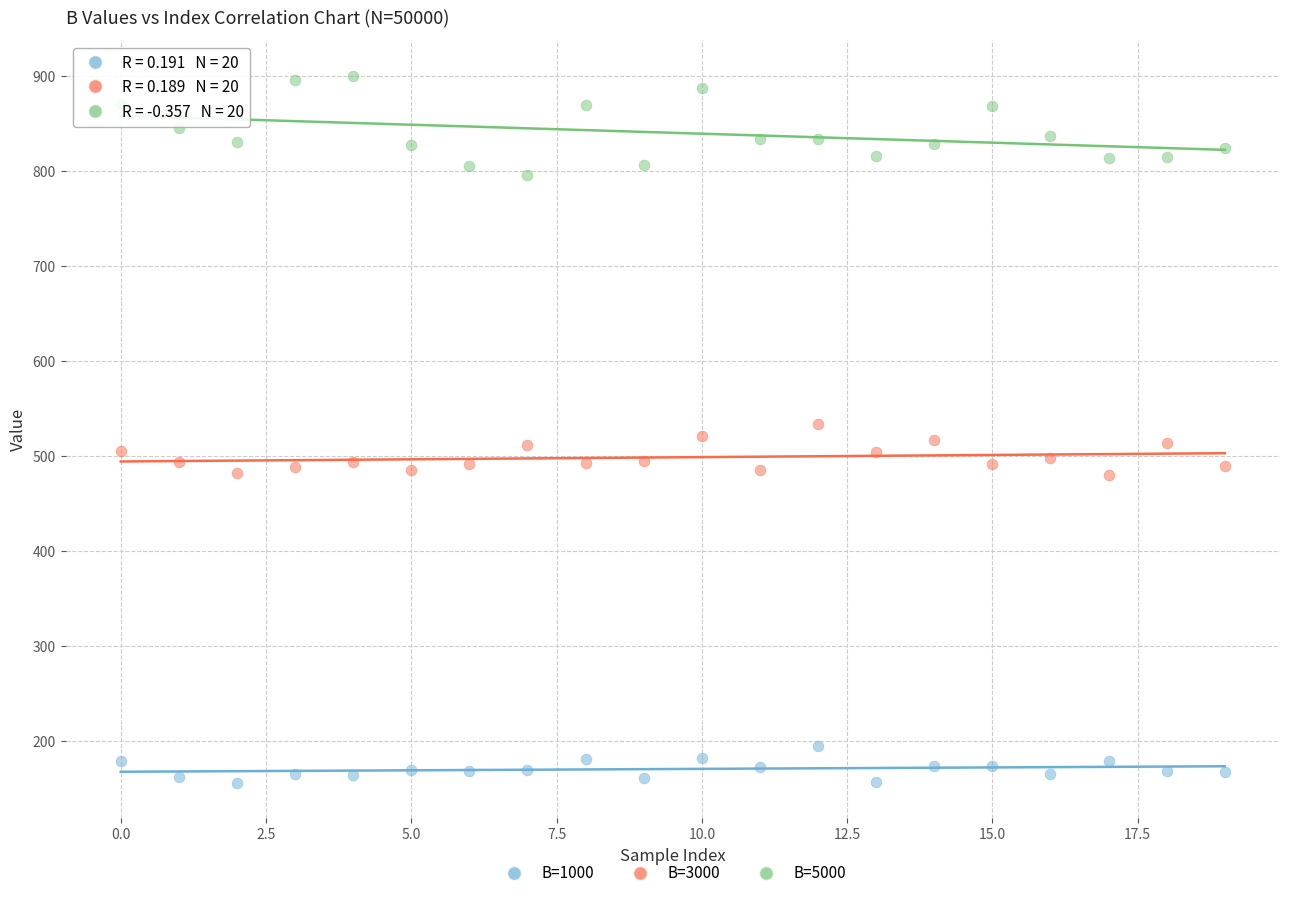

Across all data points, what is the range of Y values (max minus min)?

743.9